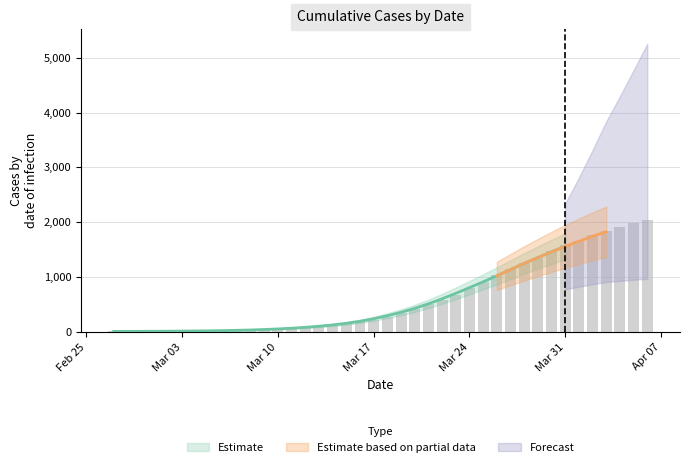

What is the average value?

621